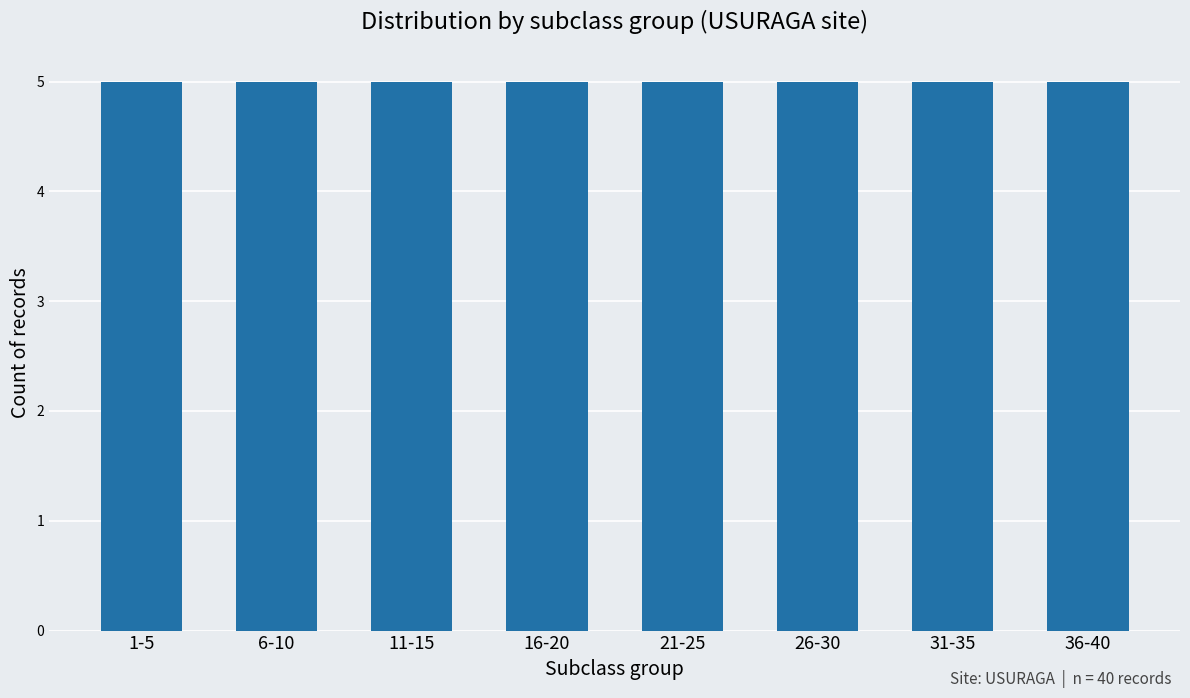

True or false: the data shows 448 at 261.

False